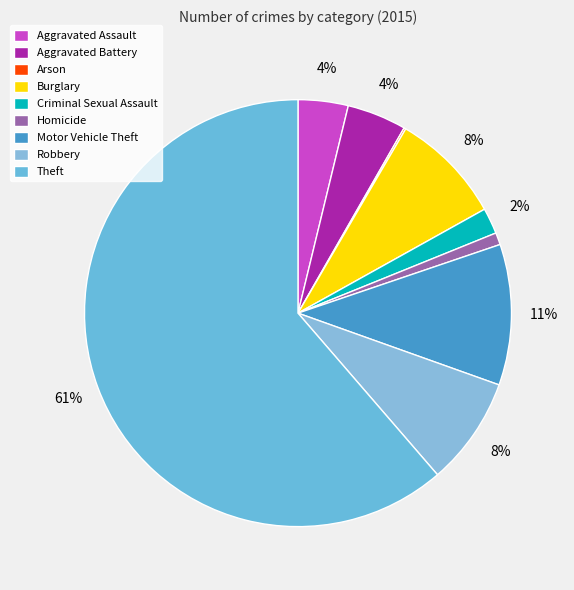

Rank the categories by value from highest to lowest.

Theft, Motor Vehicle Theft, Burglary, Robbery, Aggravated Battery, Aggravated Assault, Criminal Sexual Assault, Homicide, Arson